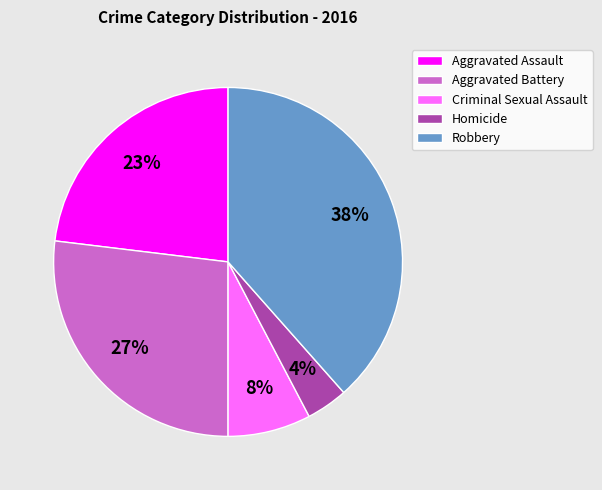

The Robbery slice represents 38% of the pie. True or false?

True